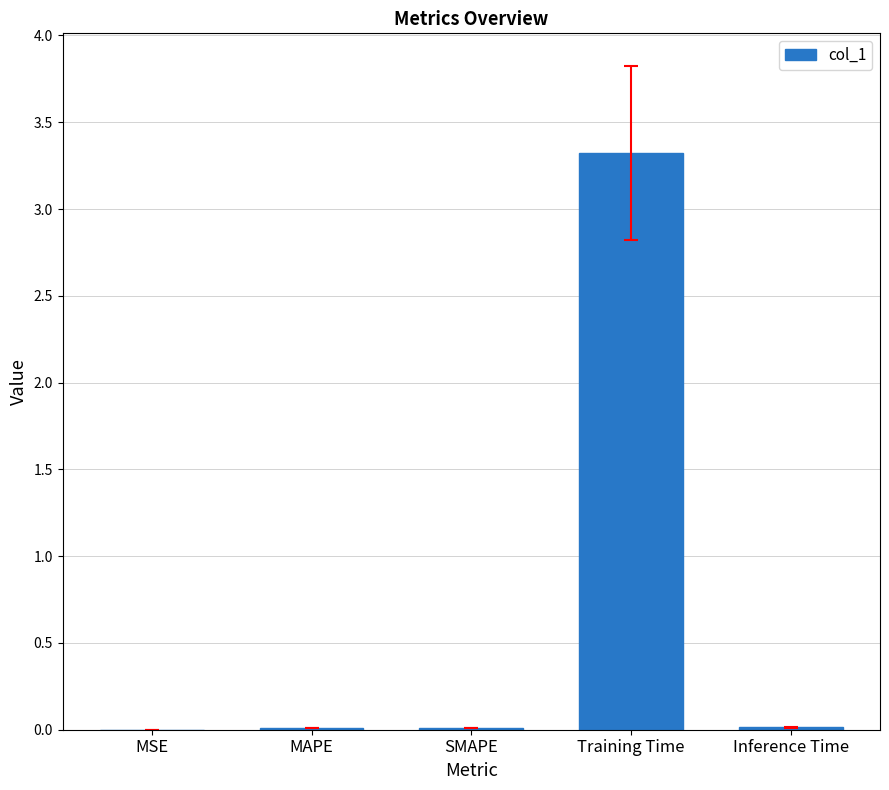

What is the sum of all values?

3.4